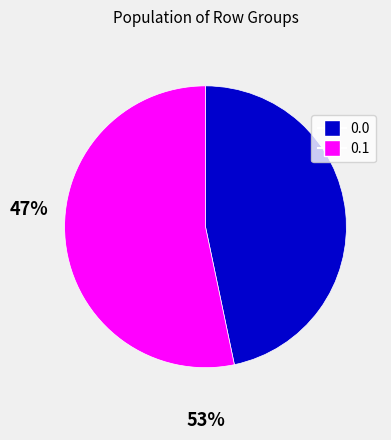

Does any single category account for the majority?

Yes